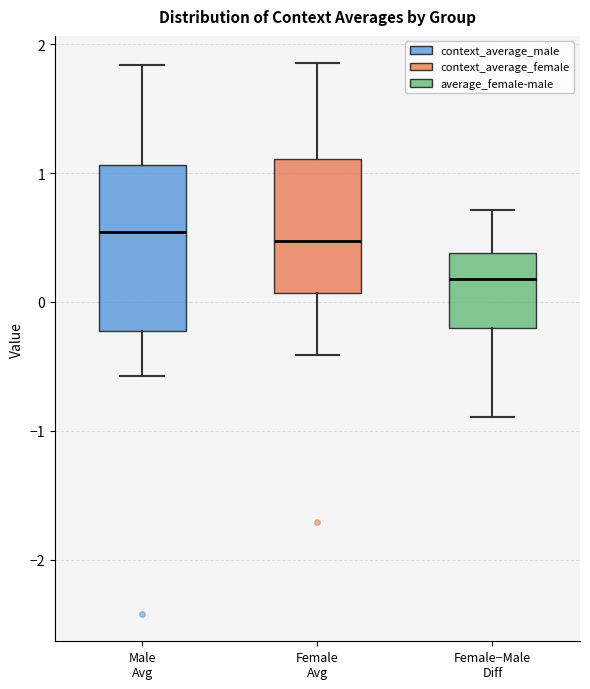

Reading left to right, read every box against the y-axis: the position of its median line, the range the box covers, and the ends of its whiskers. The values are not printed on the chart, so give them approximately, as read against the axis.

Male Avg: median 0.5, box -0.2 to 1.1, whiskers -0.6 to 1.8
Female Avg: median 0.5, box 0.1 to 1.1, whiskers -0.4 to 1.9
Female−Male Diff: median 0.2, box -0.2 to 0.4, whiskers -0.9 to 0.7